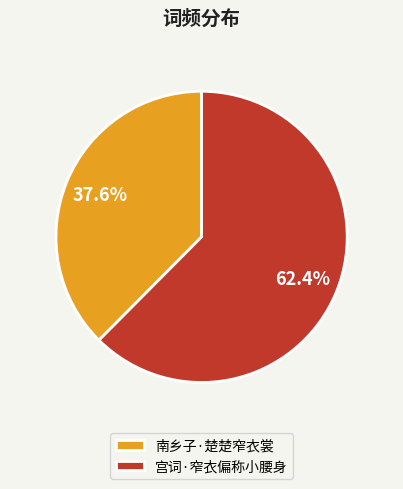

Which has a higher value, 宫词·窄衣偏称小腰身 or 南乡子·楚楚窄衣裳?

宫词·窄衣偏称小腰身